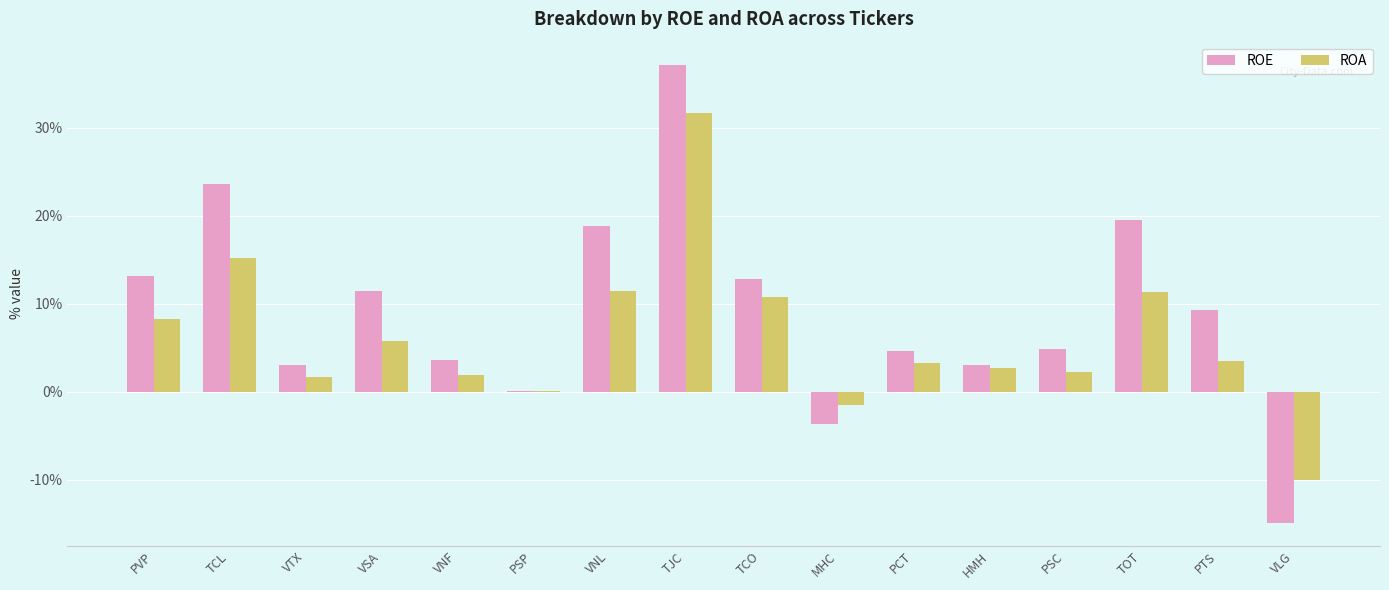

Are the bars horizontal?

No